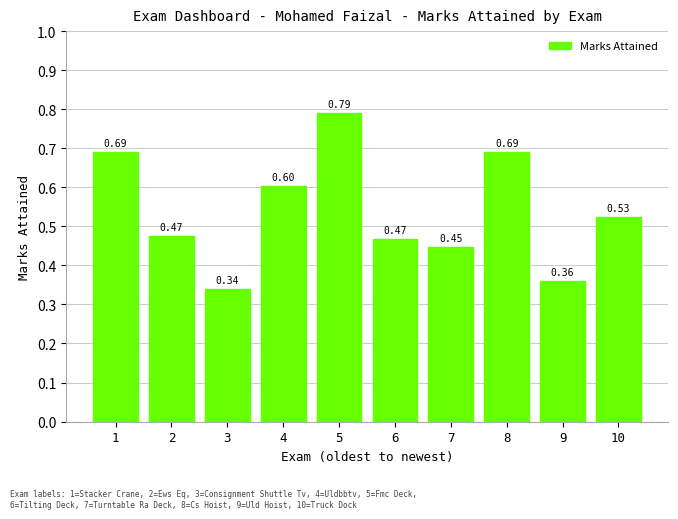

What is the change in value from 7 to 8?

+0.2